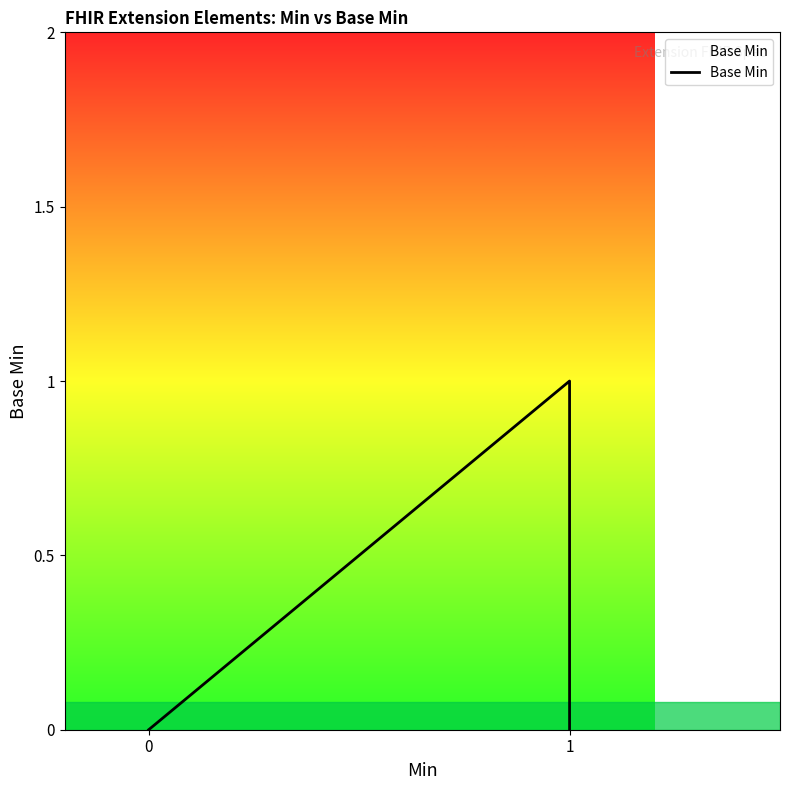

True or false: the data shows -1 at 0.

False